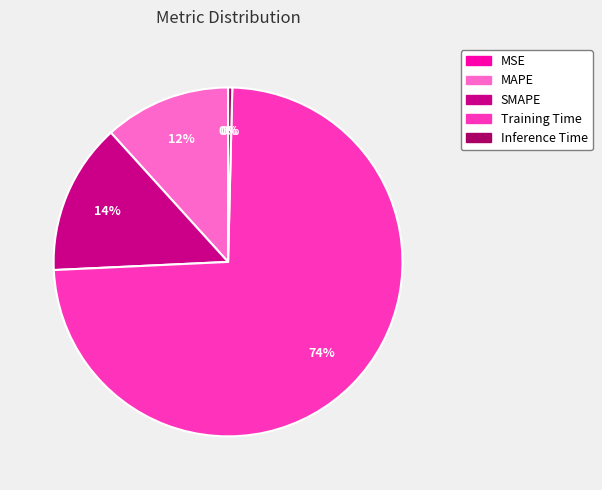

To the nearest percent, what is the difference between the largest and smallest slice percentages?

74%